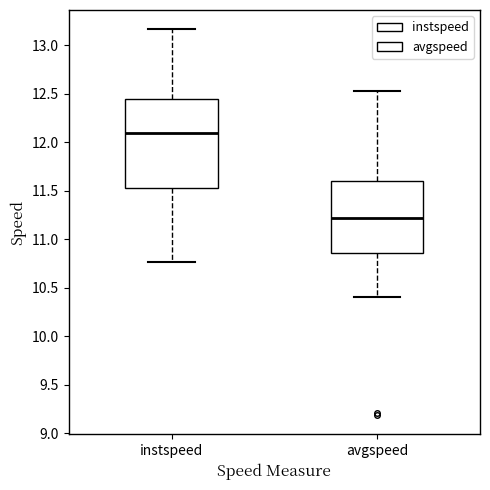

Which box is the tallest, from its lower edge to its upper edge?

instspeed